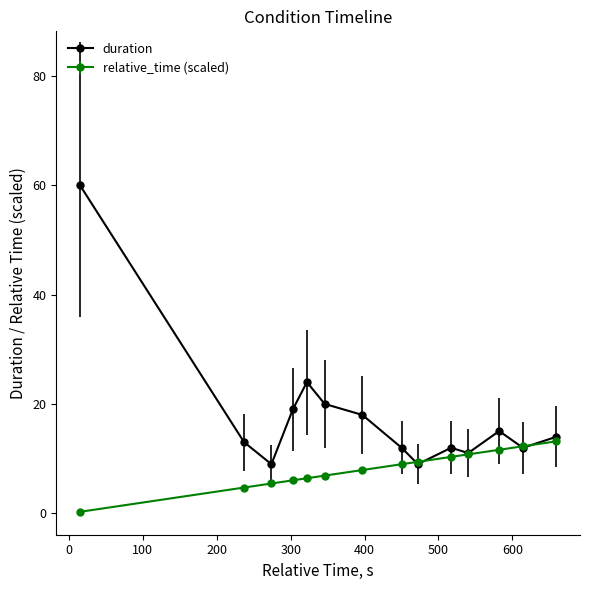

What is the difference between the maximum and minimum values in the duration series?

51.0